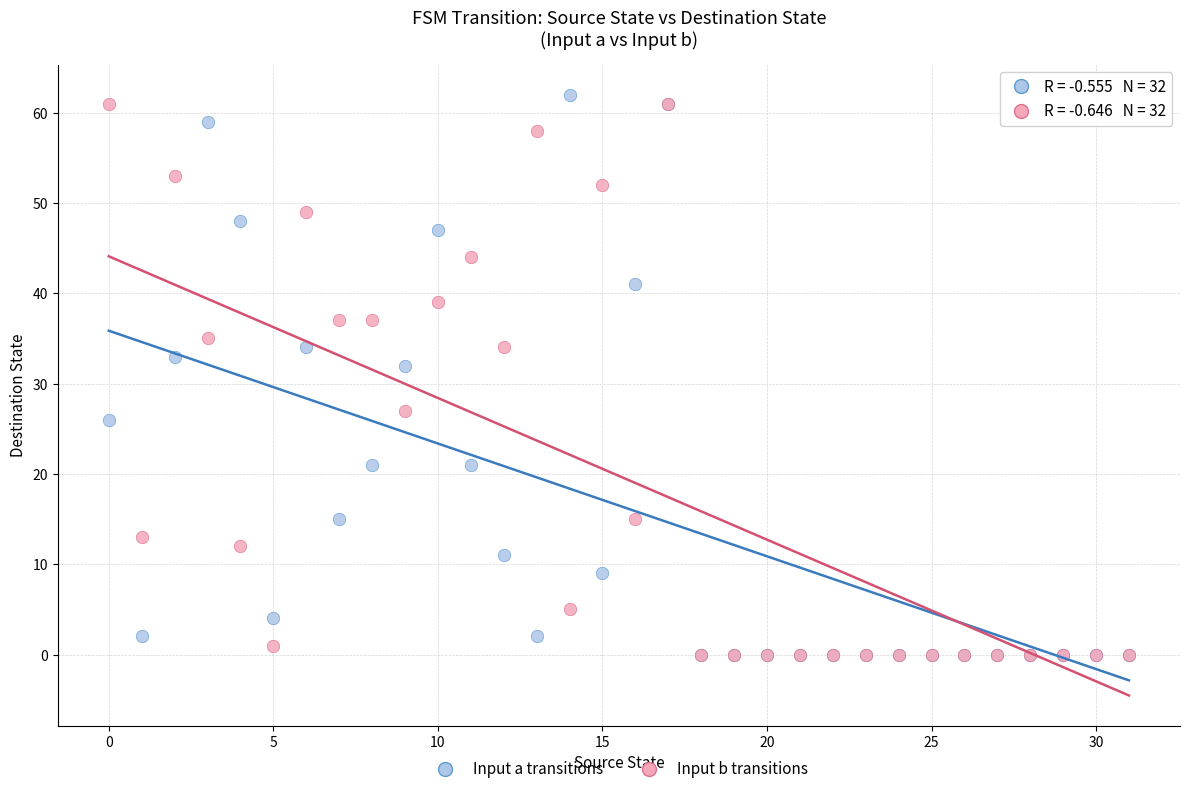

Across all series, what Y value is closest to 31?

32